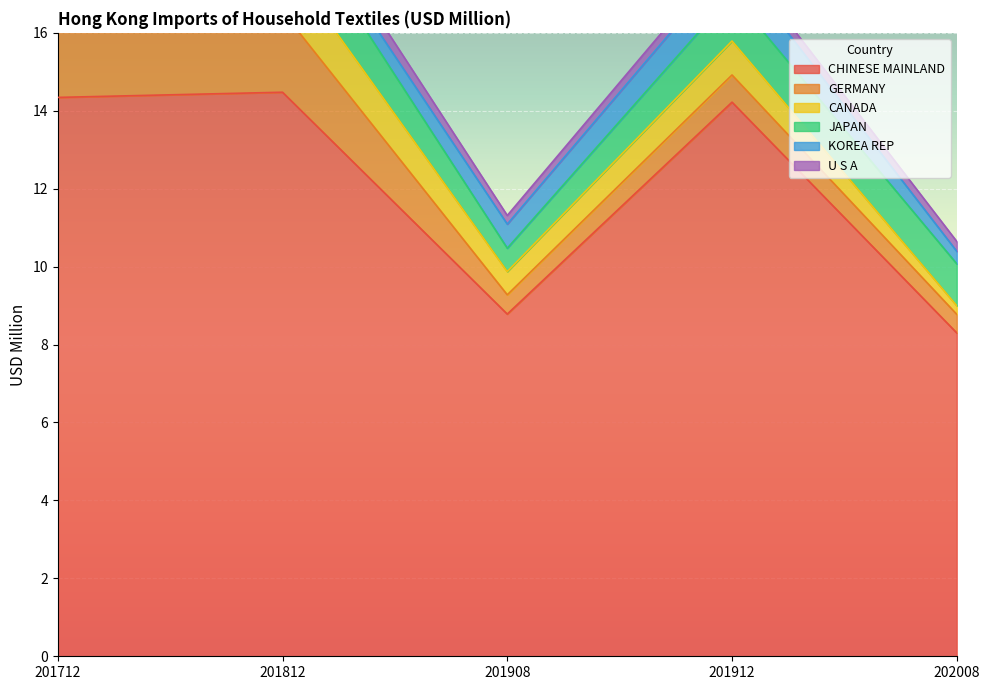

The CHINESE MAINLAND series shows 4.6 at 202008. True or false?

False